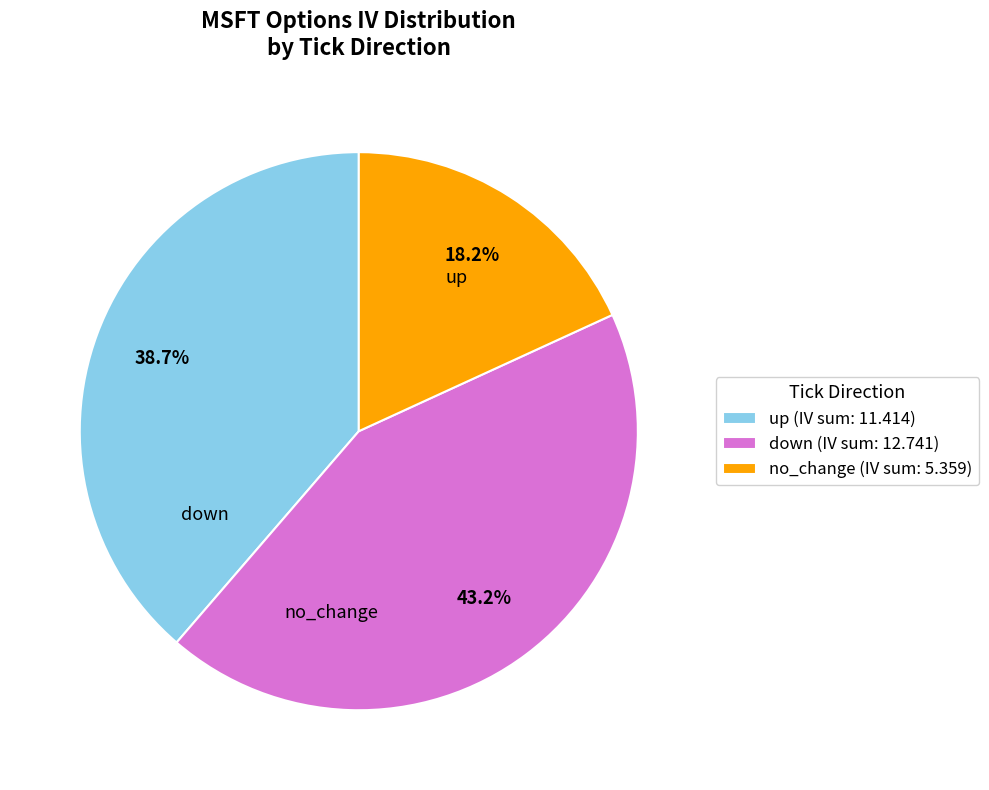

To the nearest percent, what percentage of the pie is no_change?

18%